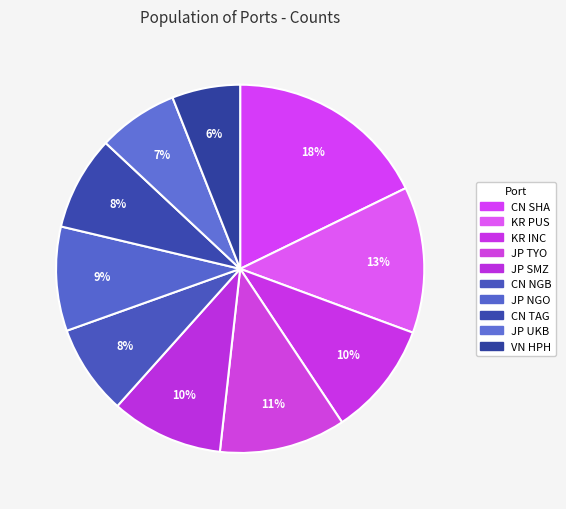

Is it true that JP SMZ is 10% of the pie?

True